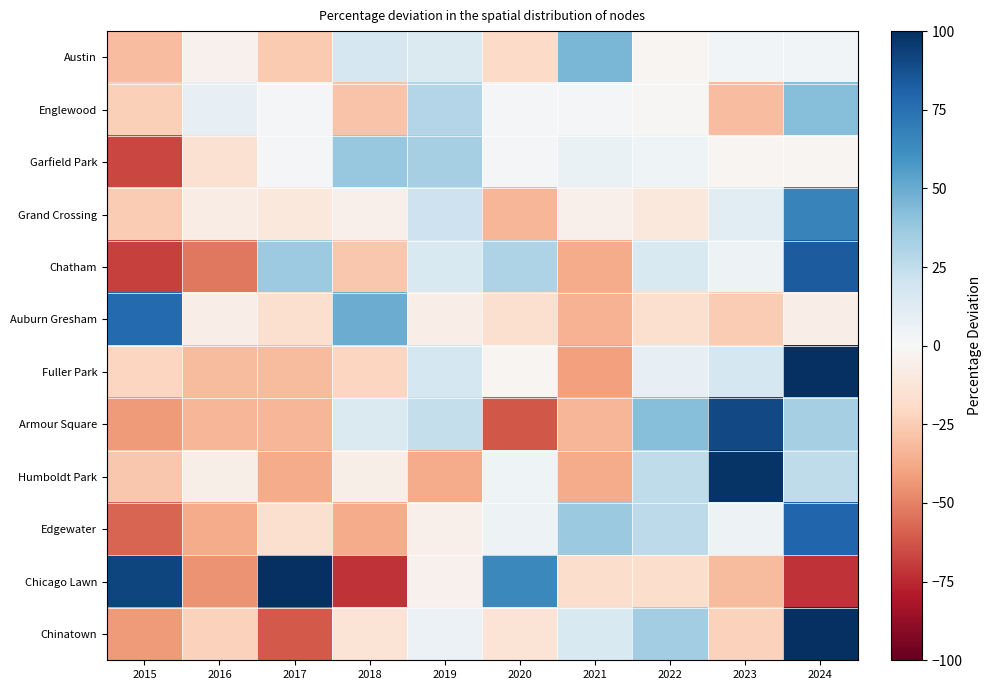

At which category is the sum across all series the highest?

2024